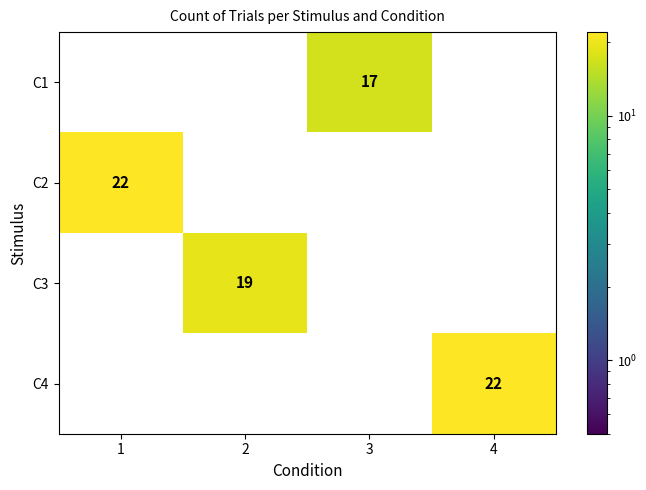

The value of C1 at 4 is 0. True or false?

True